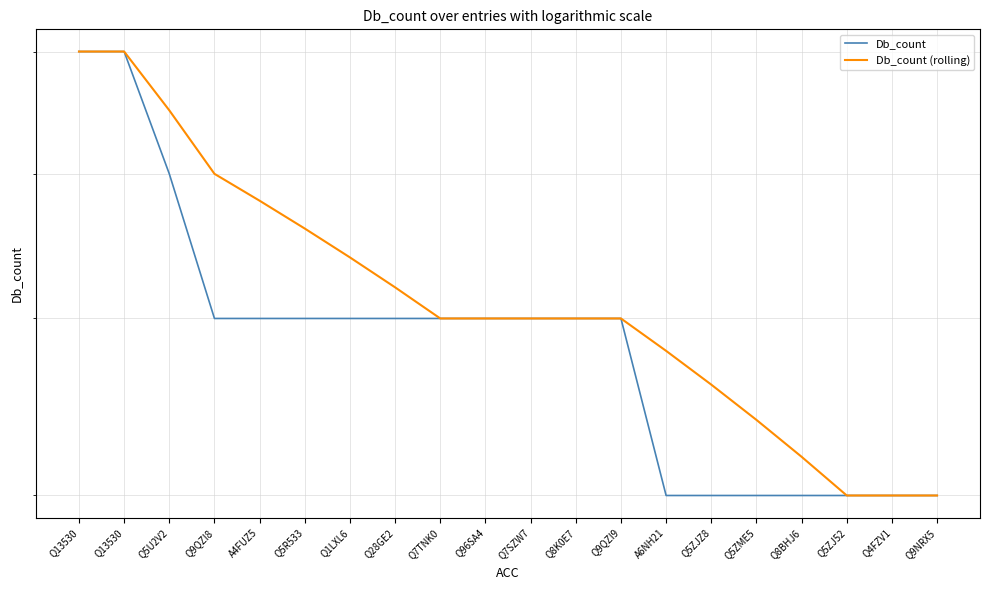

How many data points in Db_count are less than 5?

7